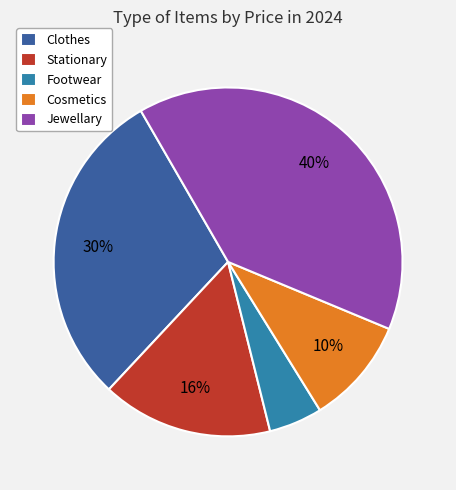

What is the smallest slice in the pie chart?

Footwear